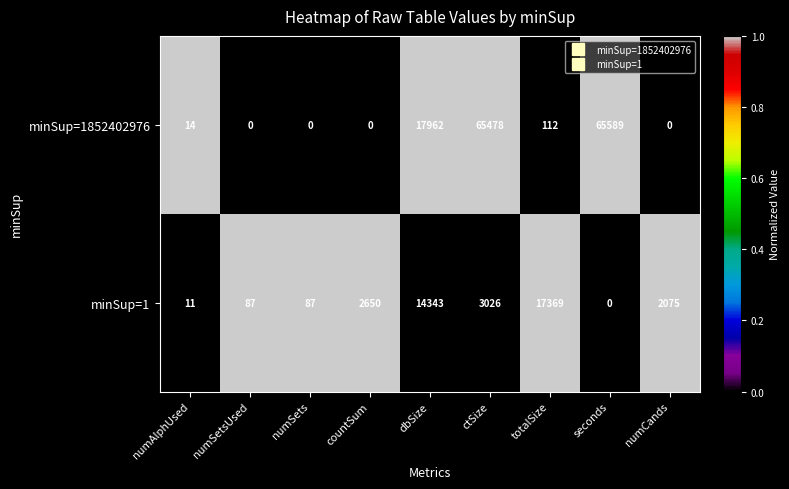

The value of minSup=1 at ctSize is 1608. True or false?

False